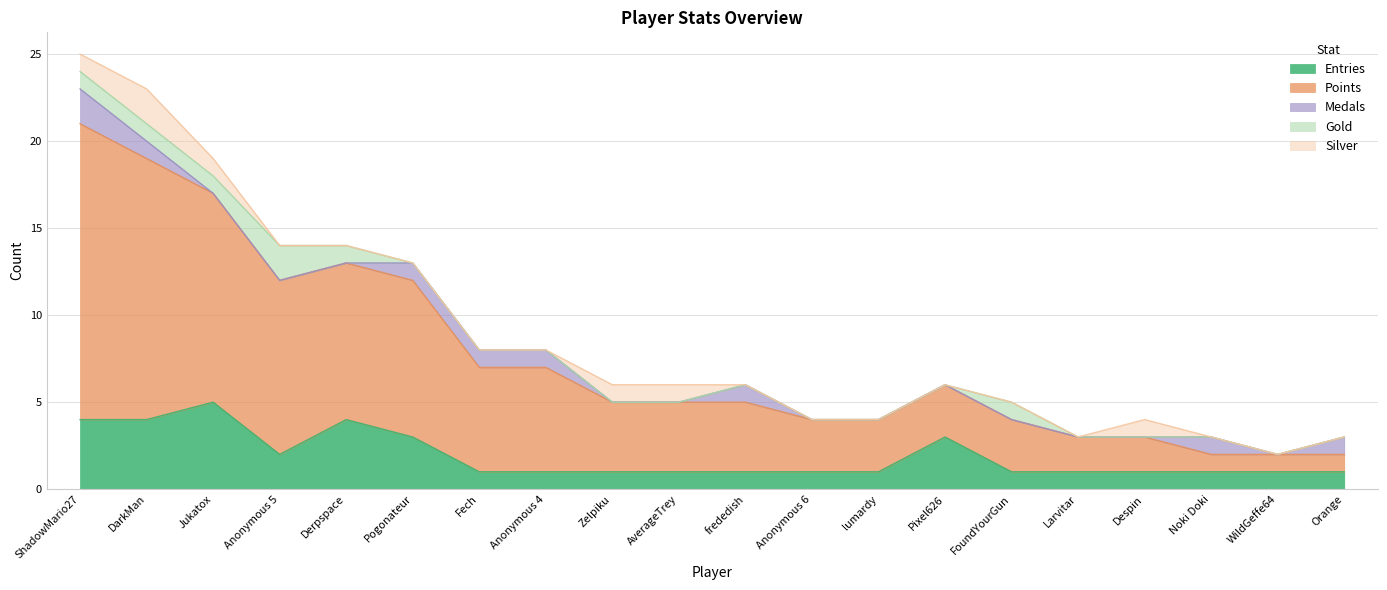

What is the label of the 18th point from the right?

Jukatox